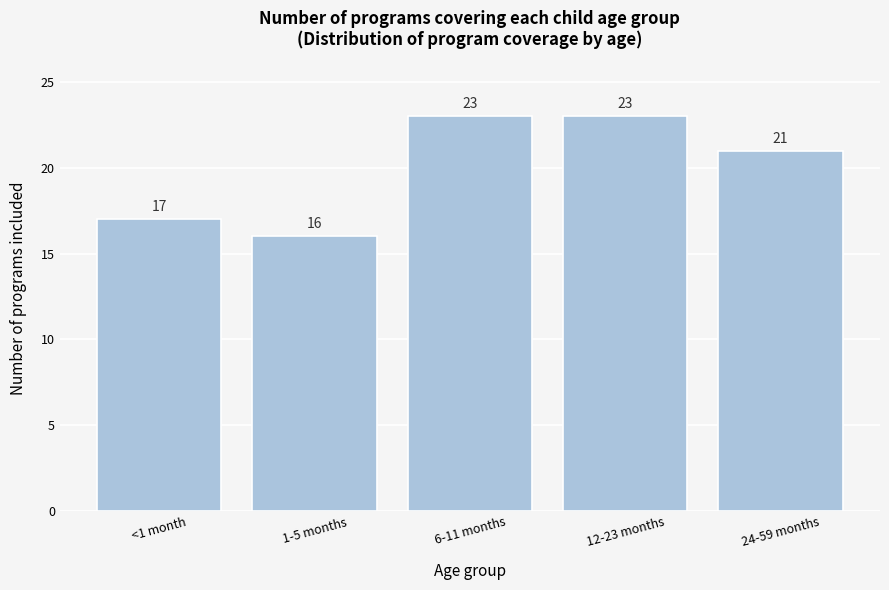

Reading left to right, list all the values displayed in this chart.

17	16	23	23	21